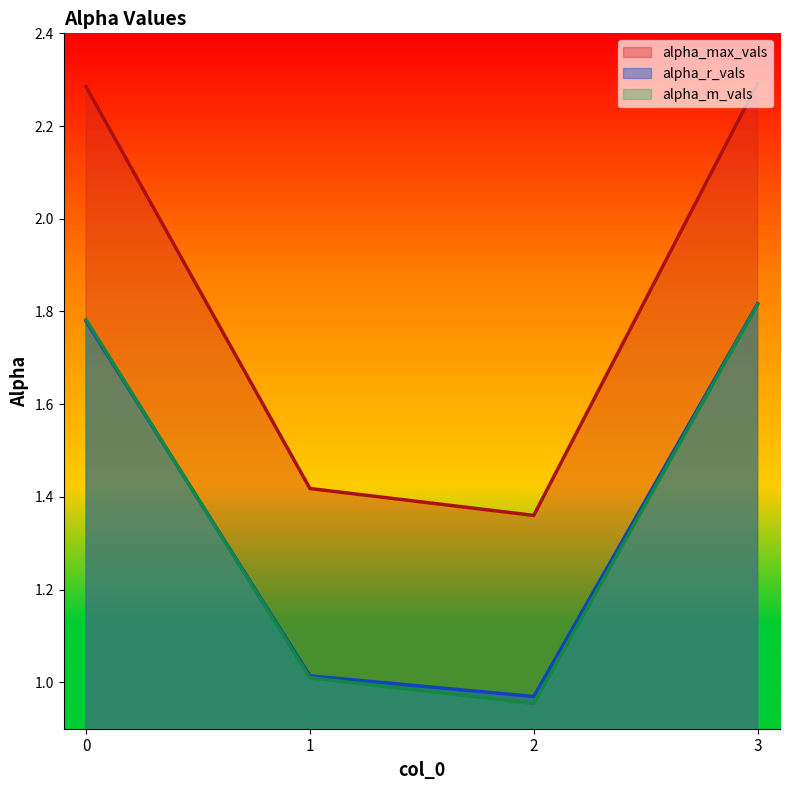

At which label does alpha_m_vals reach its peak?

3